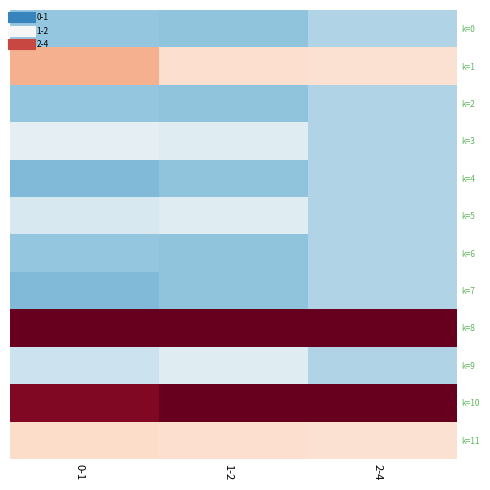

What is the greatest value displayed?

2.1